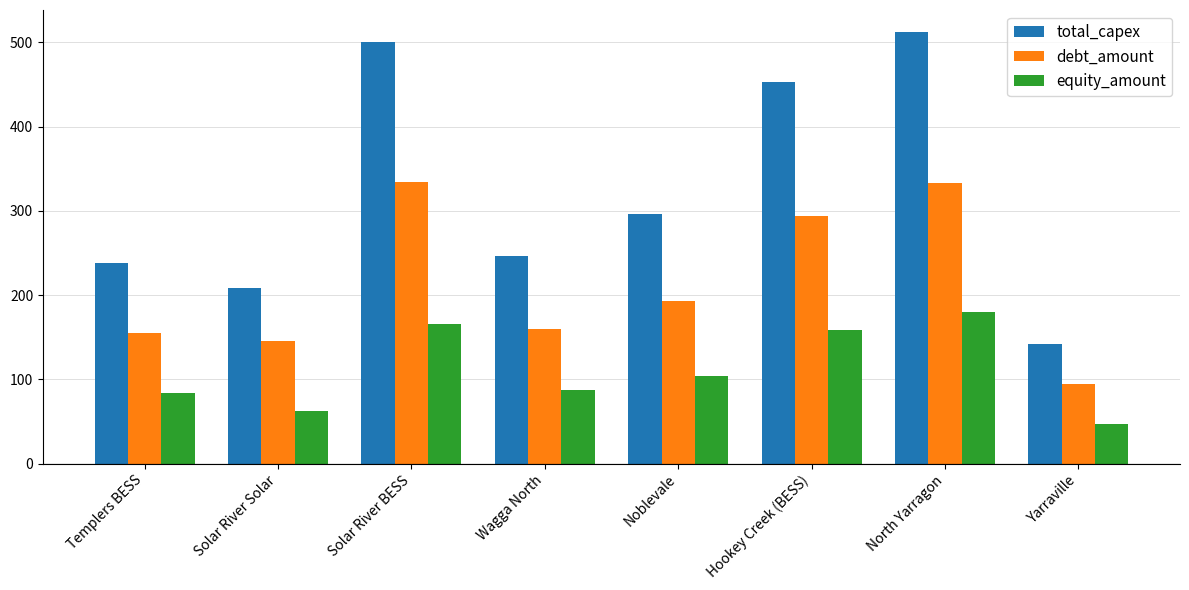

The value of total_capex at Hookey Creek (BESS) is 100.4. True or false?

False